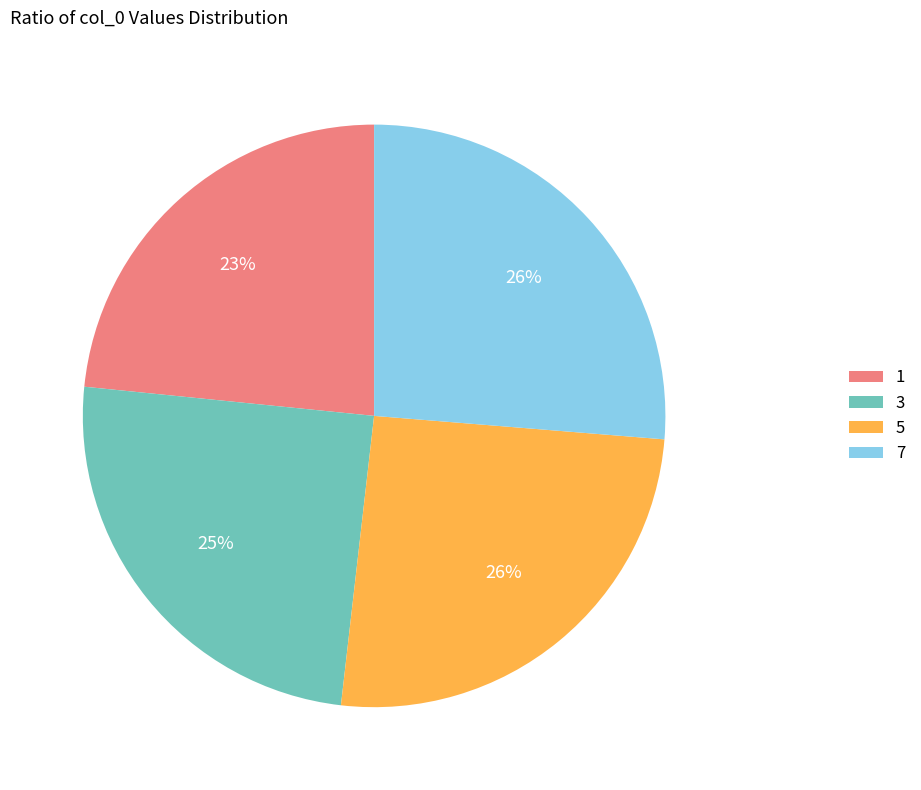

To the nearest percent, what portion does 5 represent?

26%